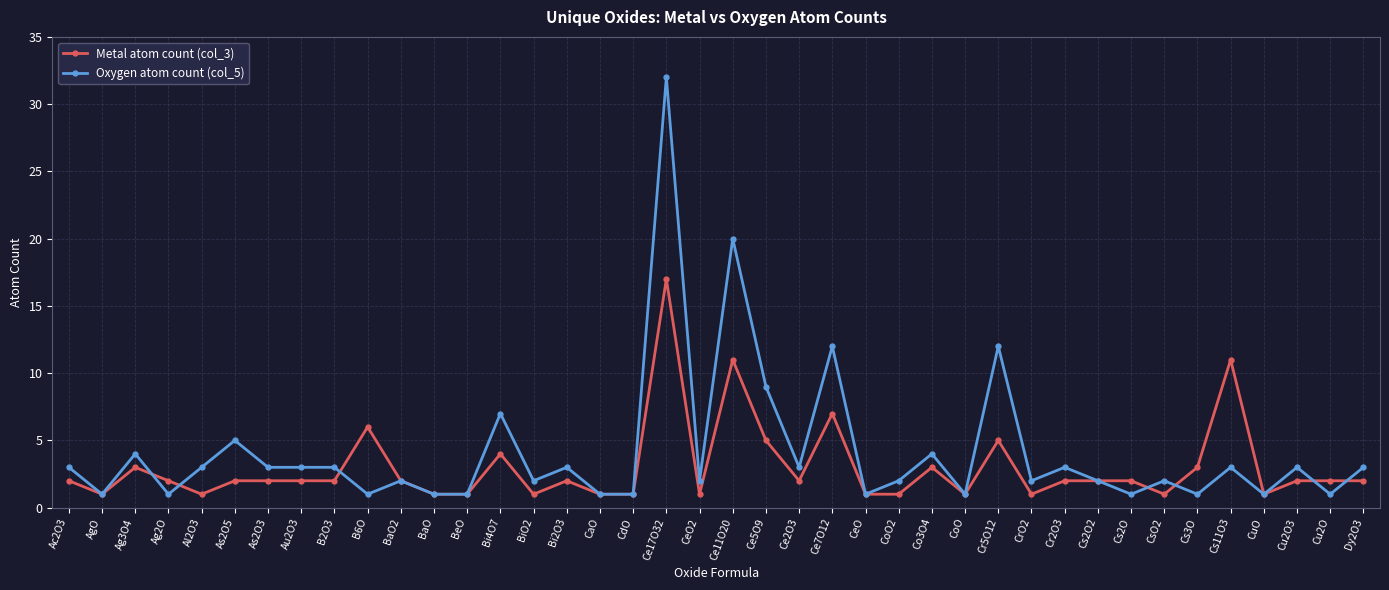

At which category does Oxygen atom count (col_5) reach its first local valley?

AgO